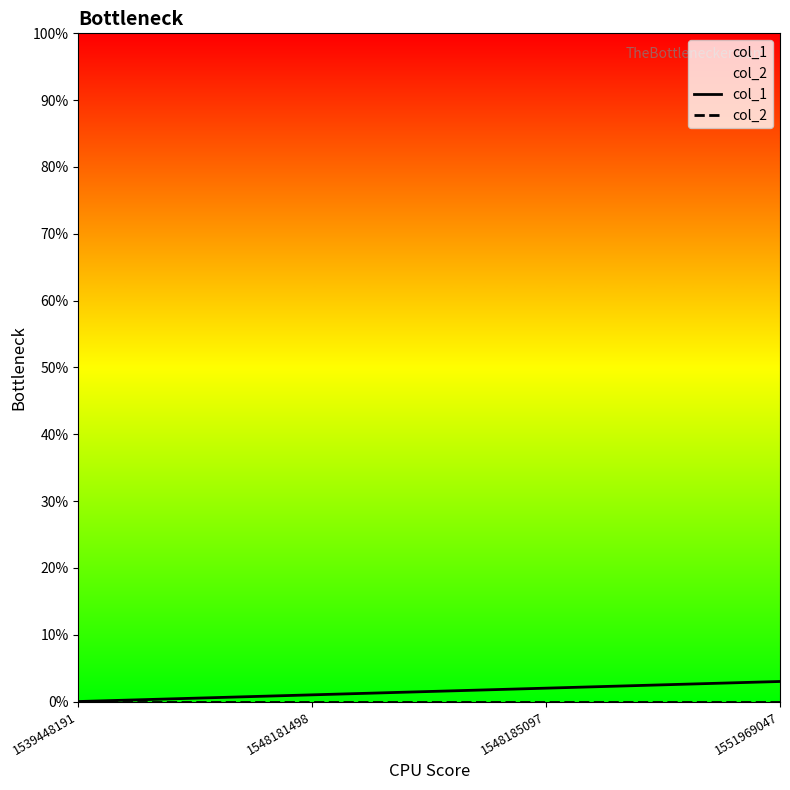

Reading left to right, list all the values displayed in this chart.

col_1: 1539448191=0	1548181498=1	1548185097=2	1551969047=3
col_2: 1539448191=0	1548181498=0	1548185097=0	1551969047=0